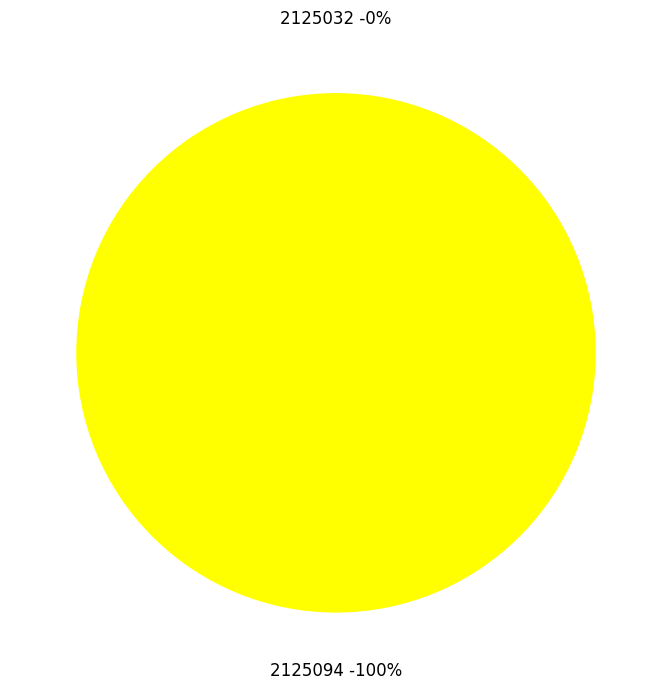

What is the largest slice in the pie chart?

2125094